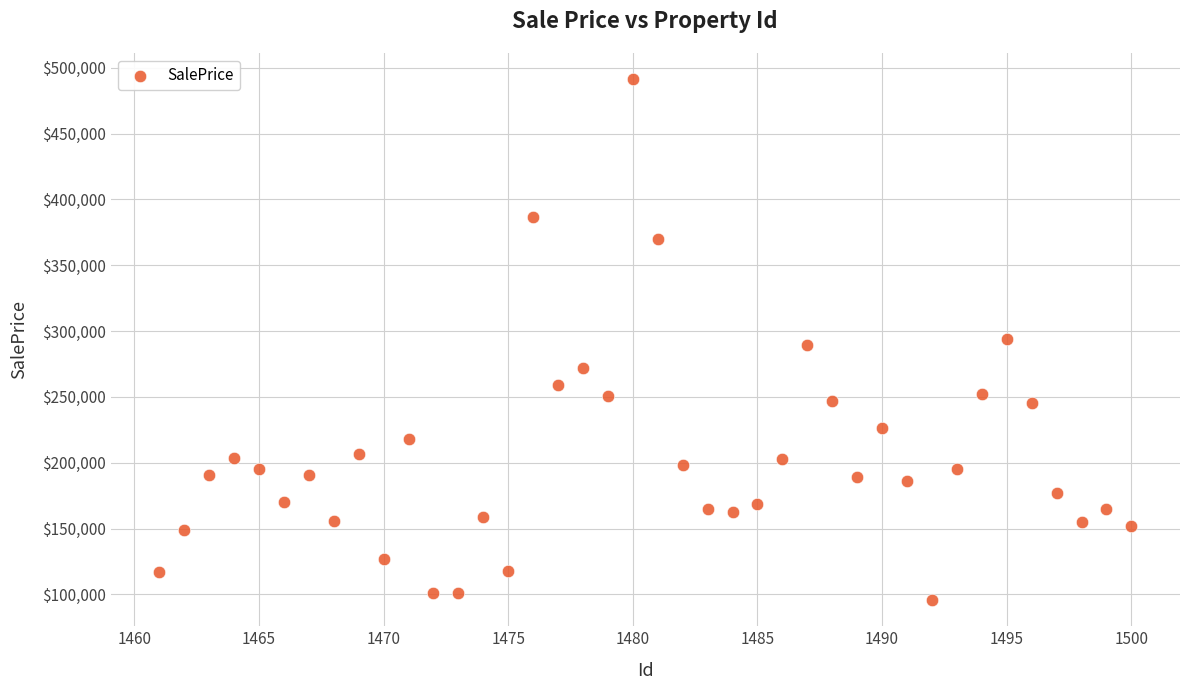

What is the range of X values (max minus min)?

39.0